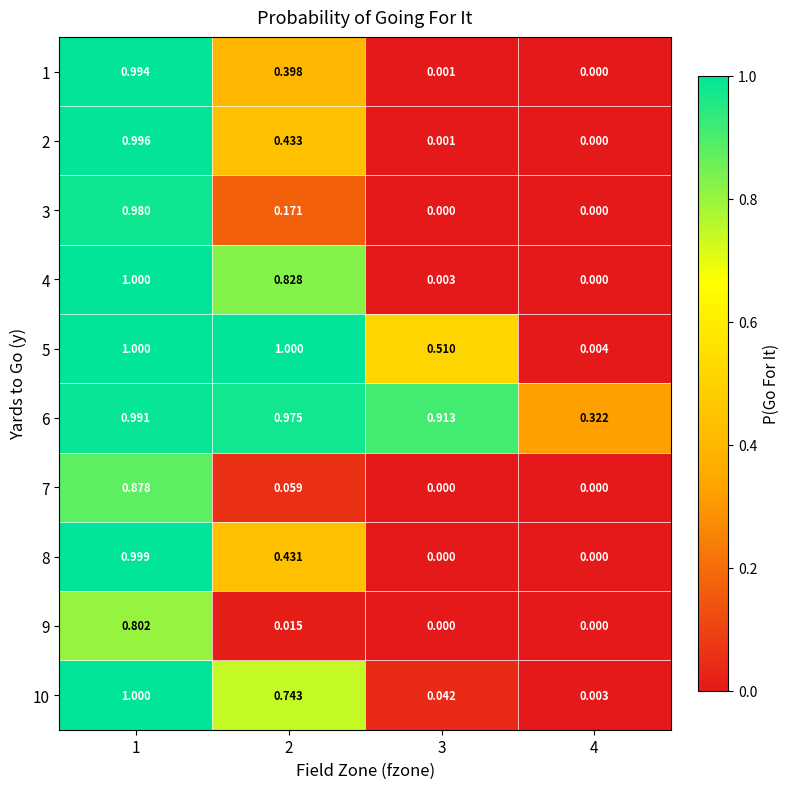

Is the value of 2 at 2 greater than the value of 1 at 3?

Yes